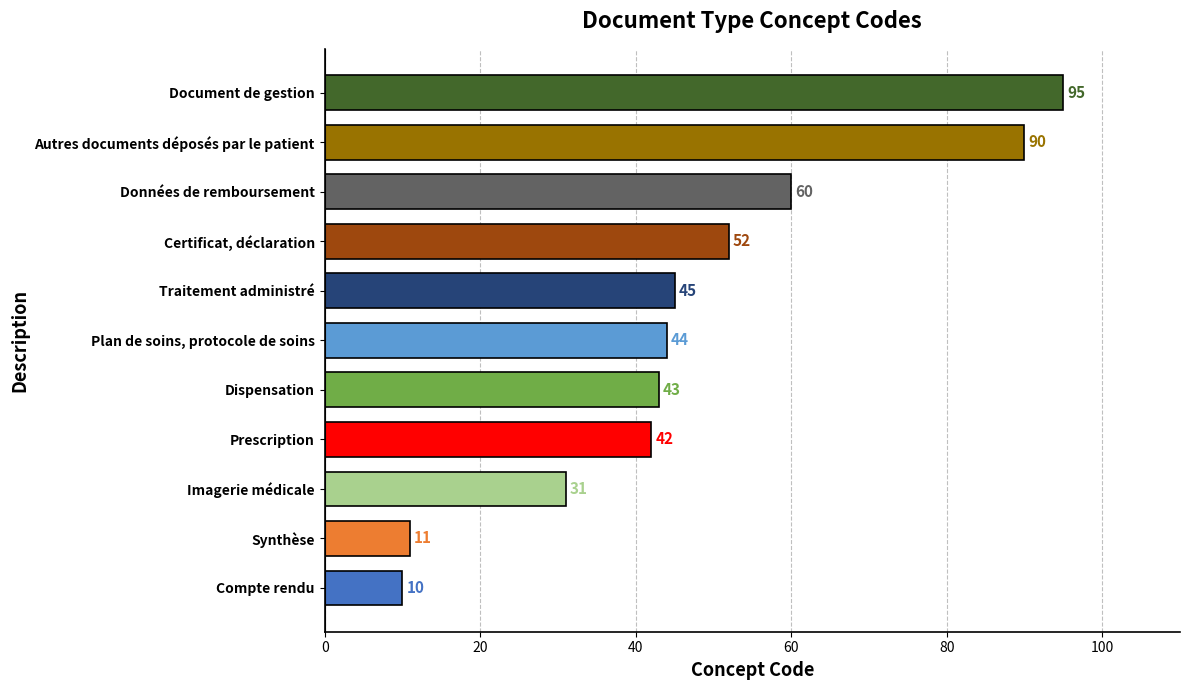

What is the minimum value shown in the chart?

10